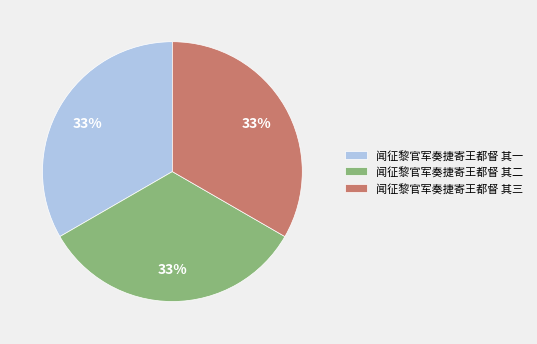

Do 闻征黎官军奏捷寄王都督 其一 and 闻征黎官军奏捷寄王都督 其三 together represent more than half of the pie?

Yes